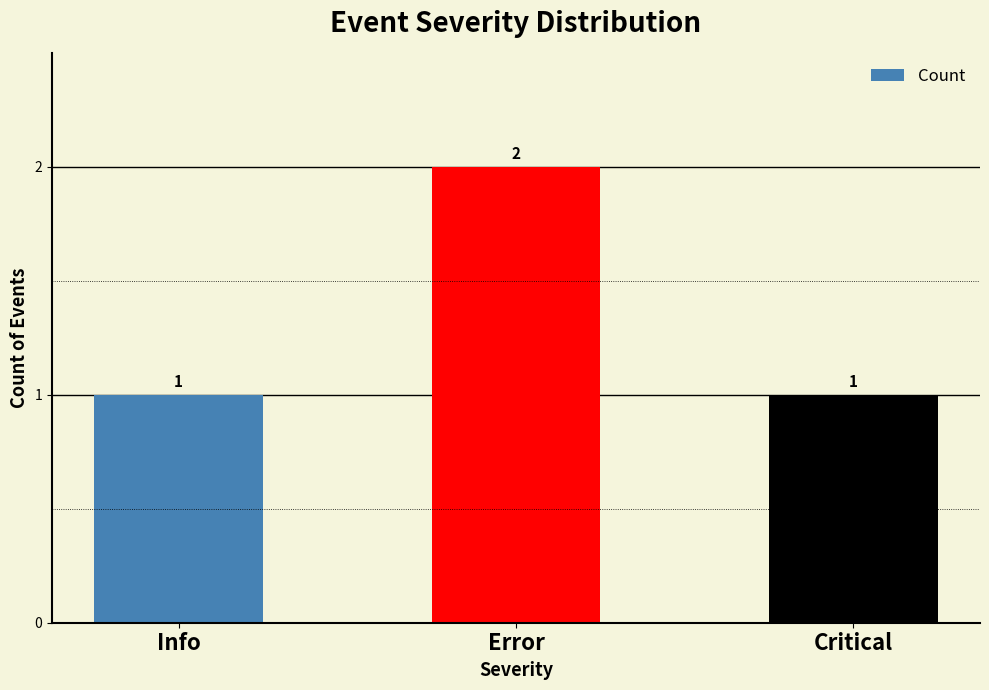

Are the bars horizontal?

No